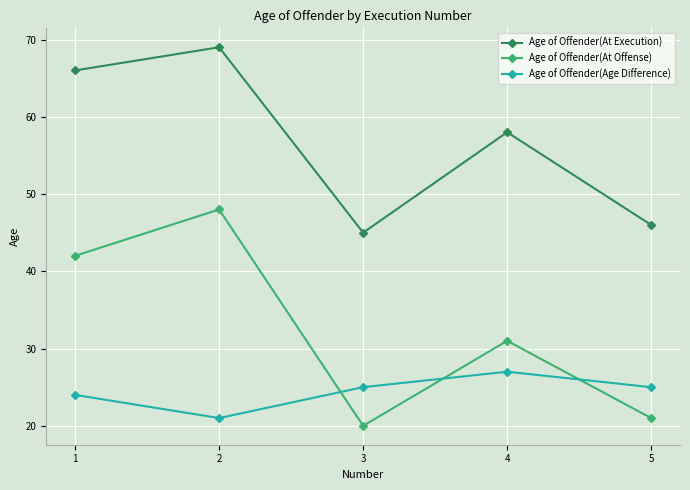

What is the maximum value for Age of Offender(Age Difference)?

27